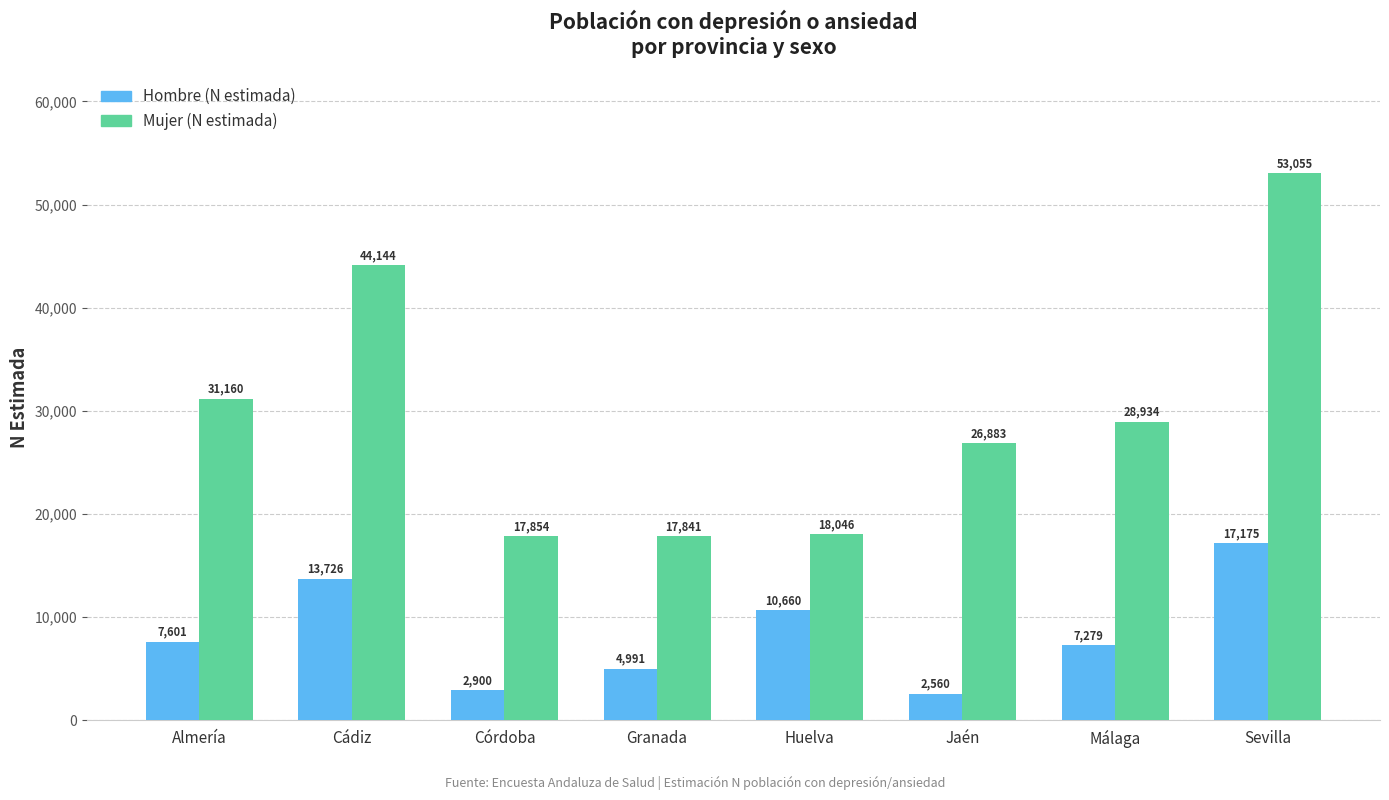

Reading right to left, transcribe all the data shown in this chart.

Hombre (N estimada): Sevilla=17175	Málaga=7279	Jaén=2560	Huelva=10660	Granada=4991	Córdoba=2900	Cádiz=13726	Almería=7601
Mujer (N estimada): Sevilla=53055	Málaga=28934	Jaén=26883	Huelva=18046	Granada=17841	Córdoba=17854	Cádiz=44144	Almería=31160